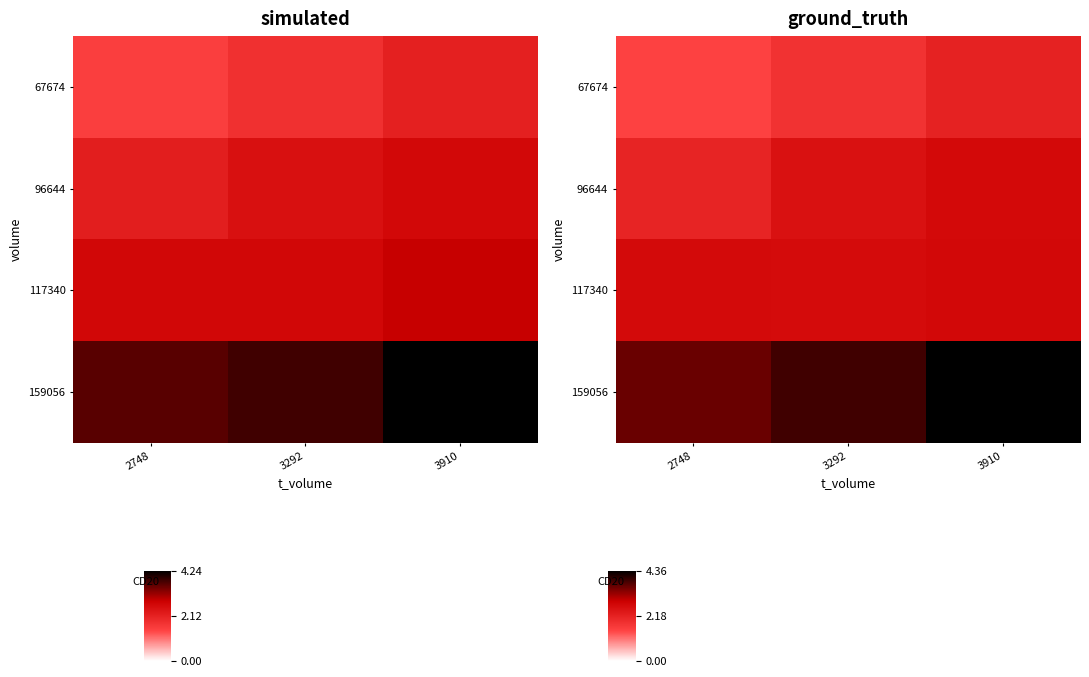

At which category is the sum across all series the highest?

3910